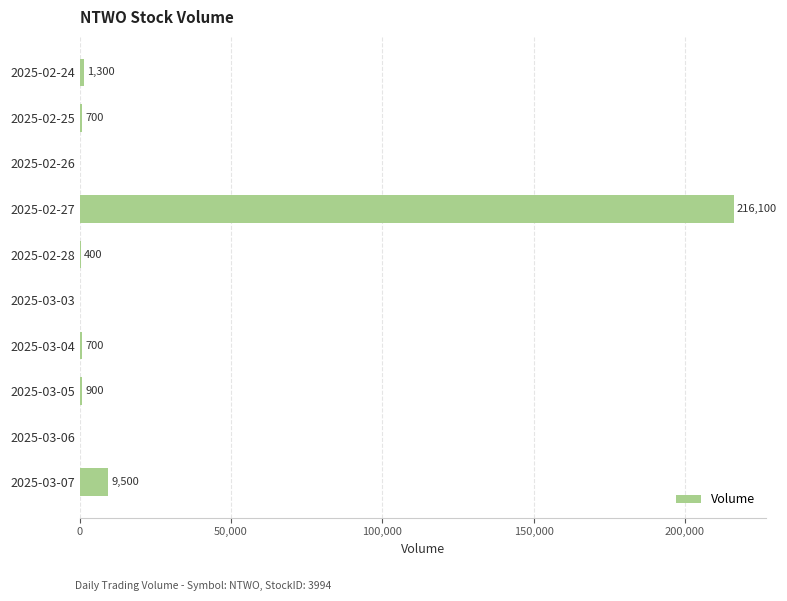

Are the bars horizontal?

Yes